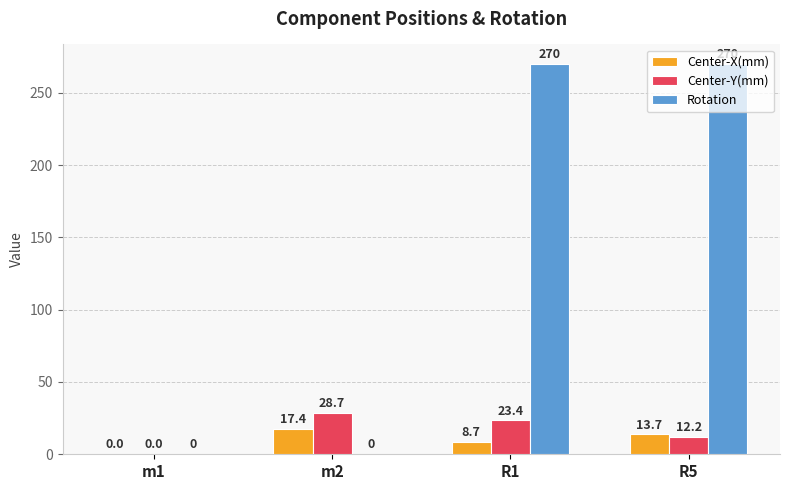

At which category is the sum across all series the highest?

R1